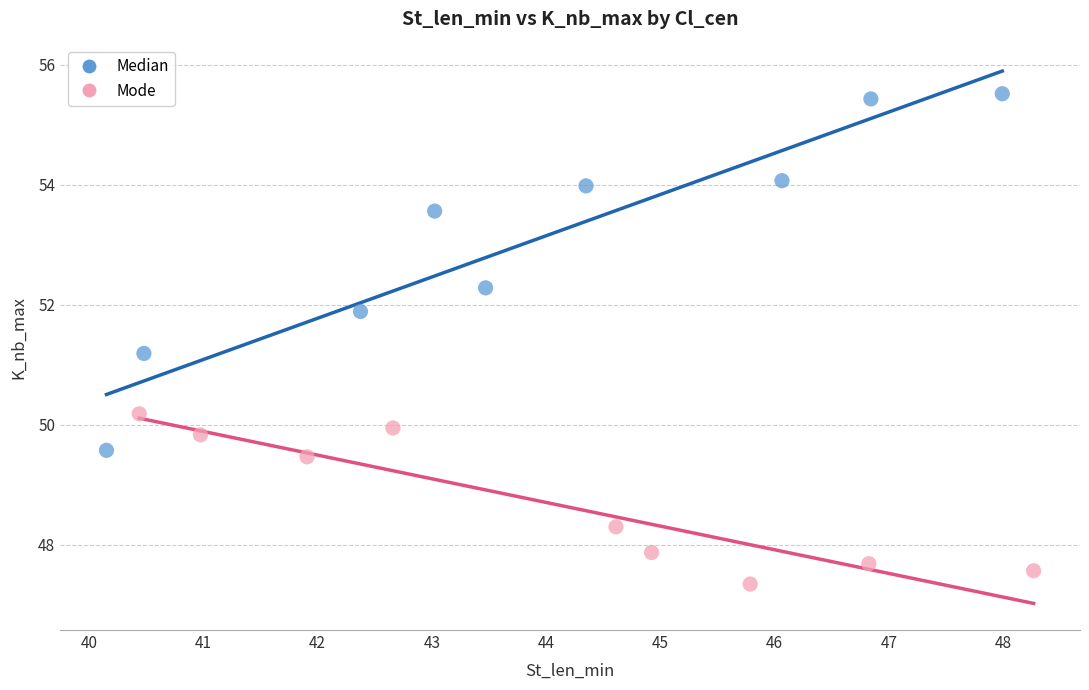

Which series contains the highest Y value?

Median